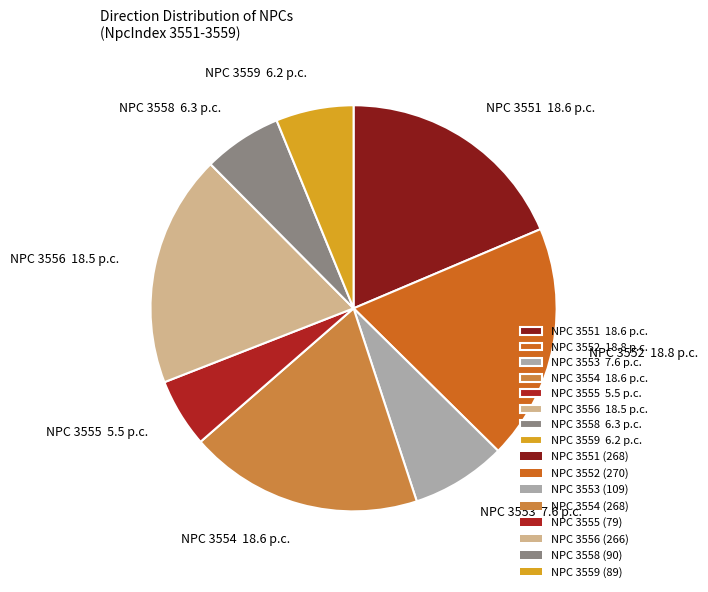

Is NPC 3558 6.3 p.c. the majority of the pie?

No